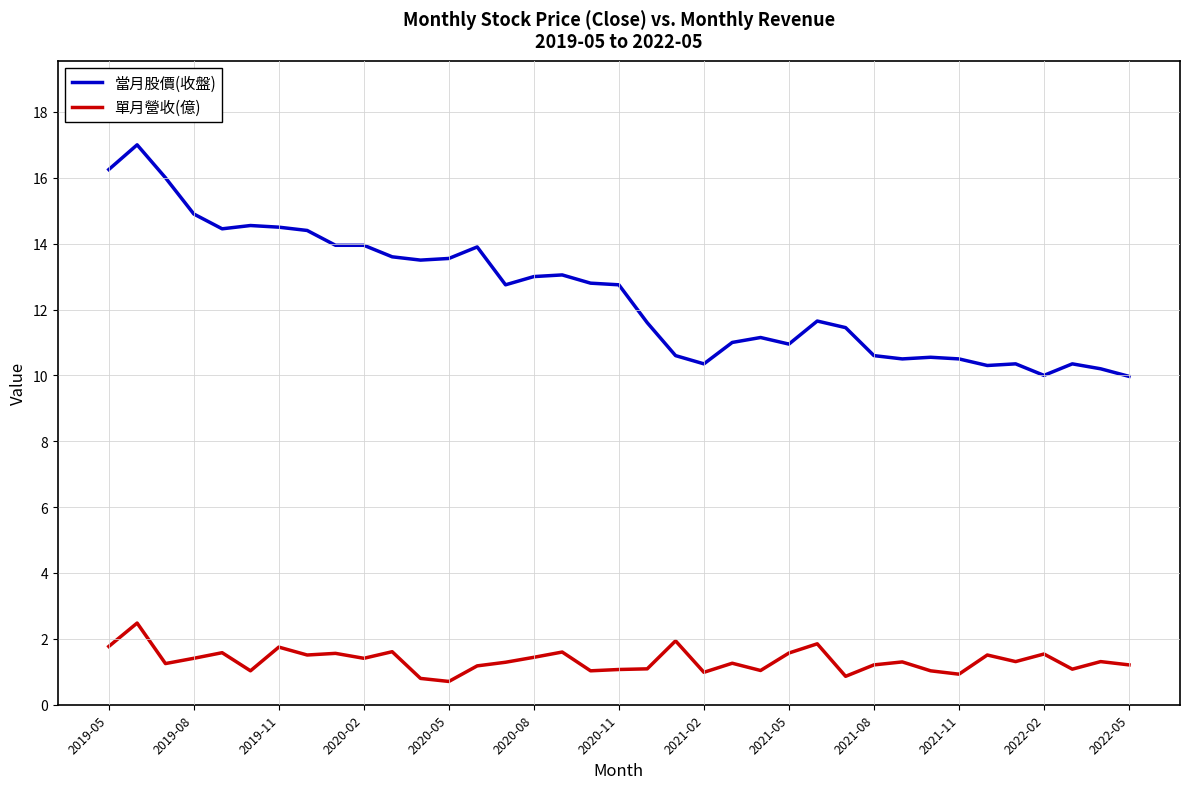

Which series has the widest spread of values?

當月股價(收盤)